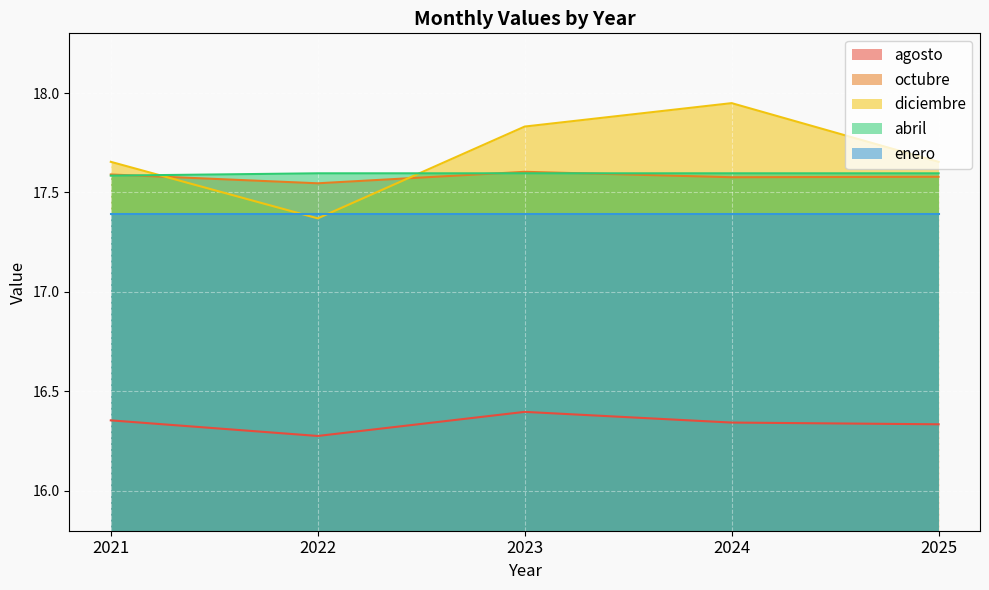

Which category has the lowest value in the abril series?

2021